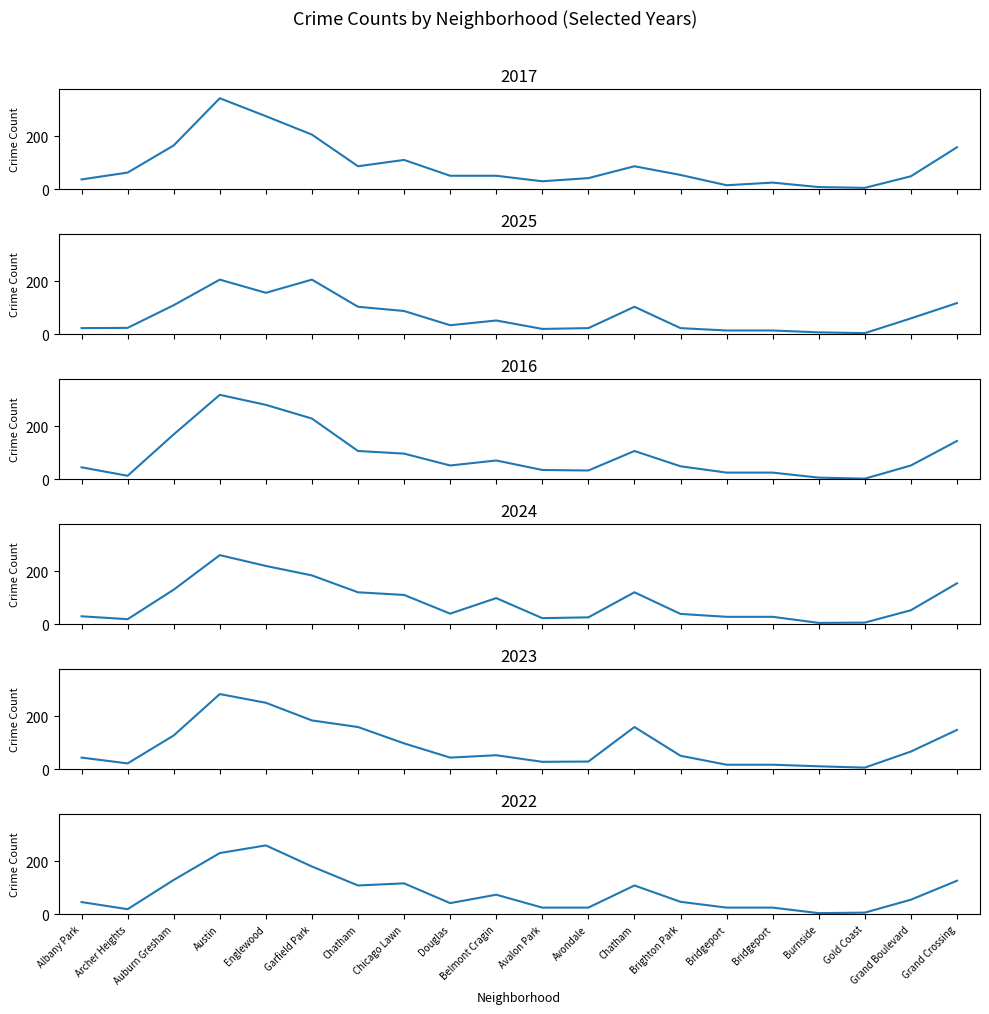

At which category does 2023 reach its first local peak?

Austin